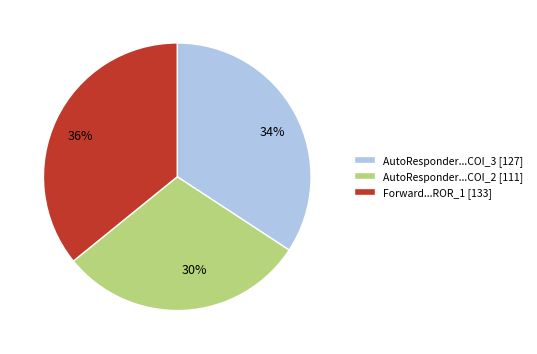

Count the number of slices in the pie.

3